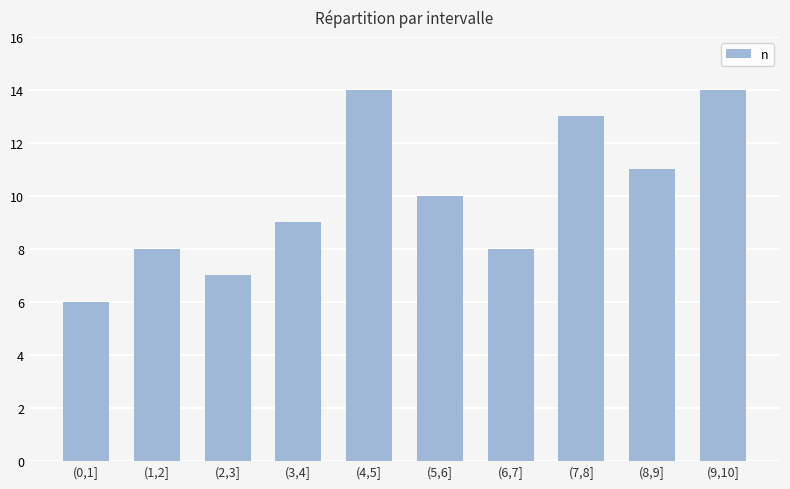

What is the approximate value at (1,2]?

8